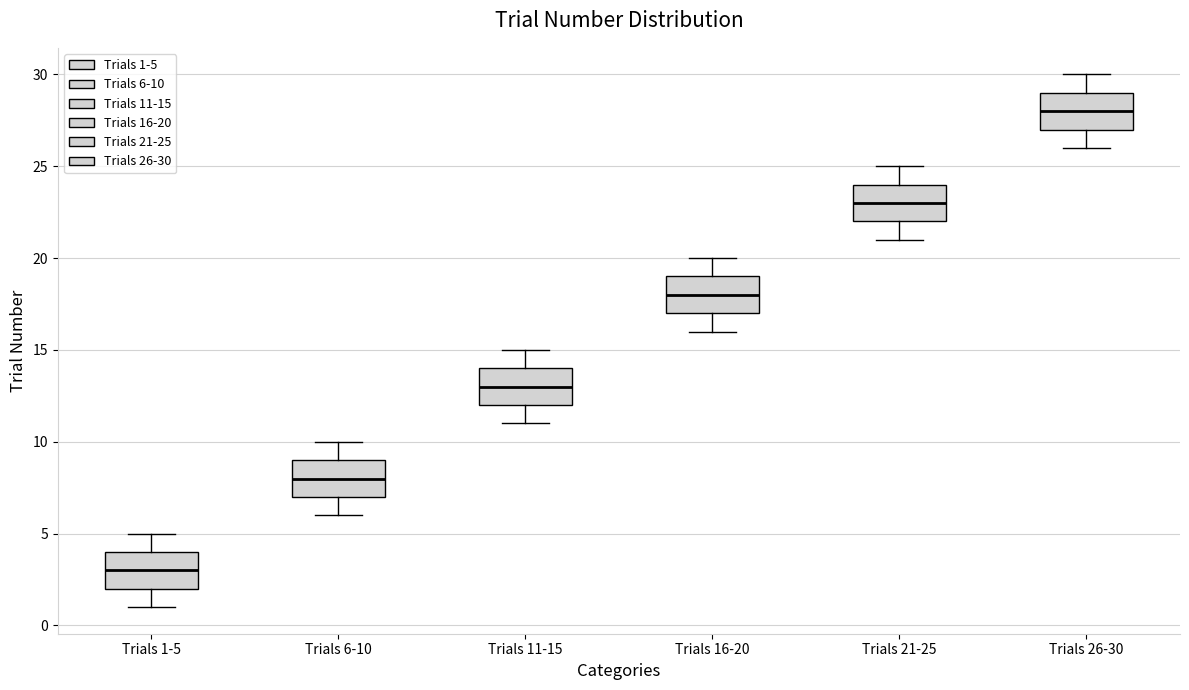

Which box's median line is the highest?

Trials 26-30